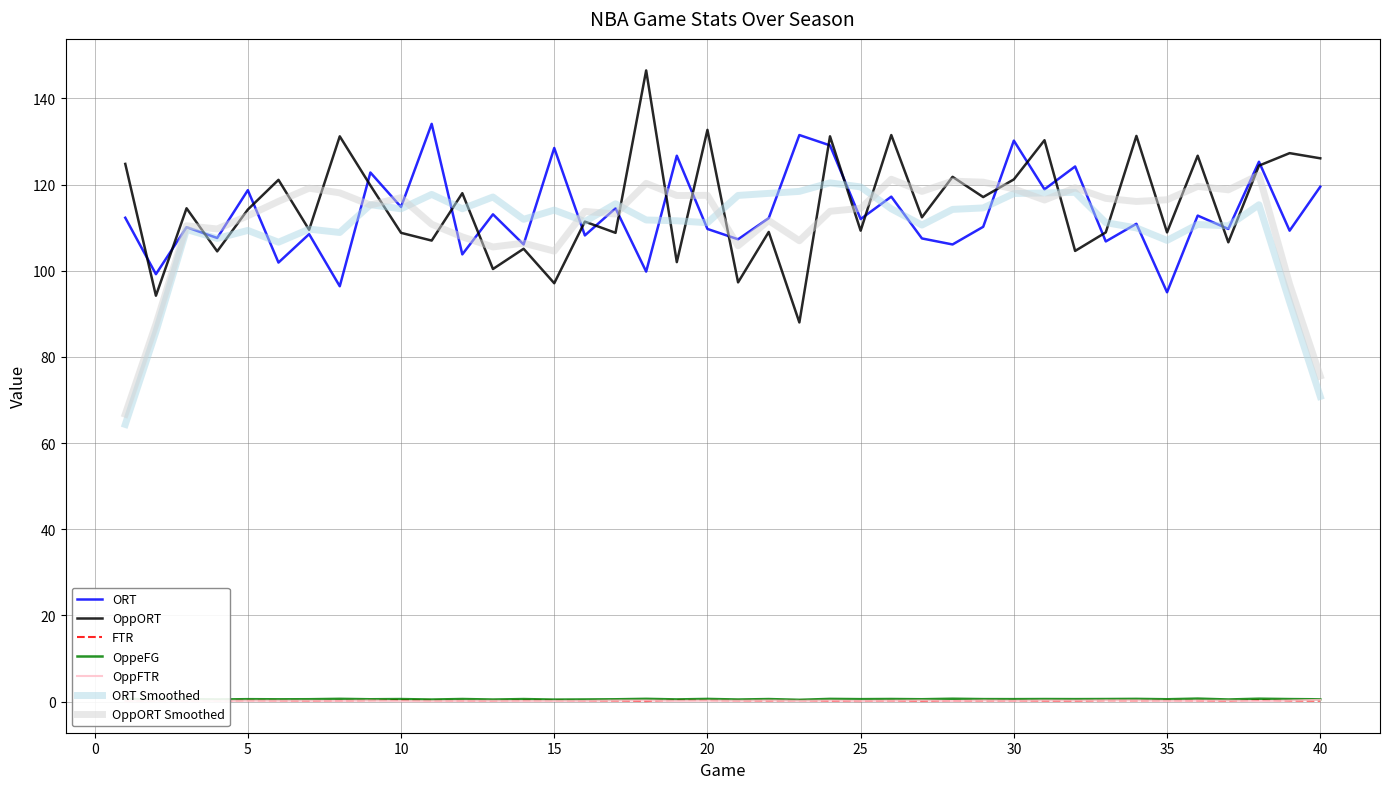

True or false: FTR and ORT cross at least once.

False